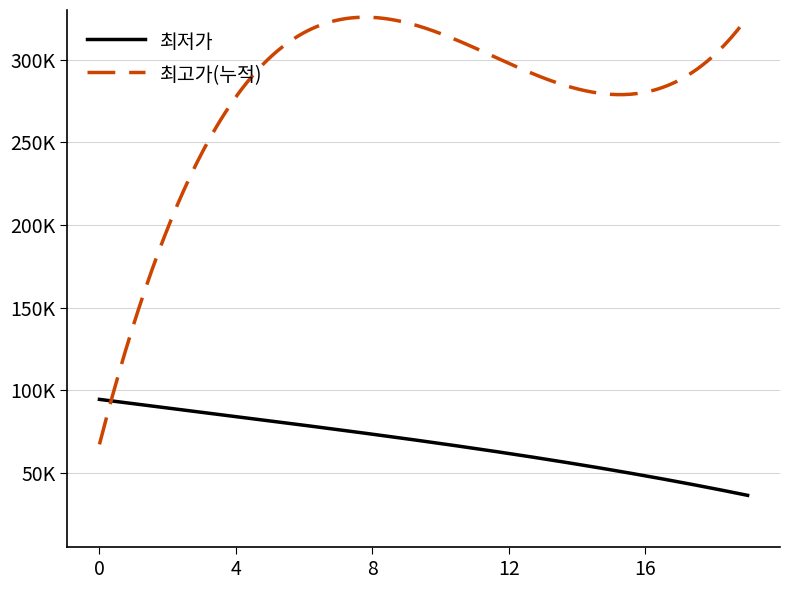

What are all the series names shown in the legend?

최저가, 최고가(누적)